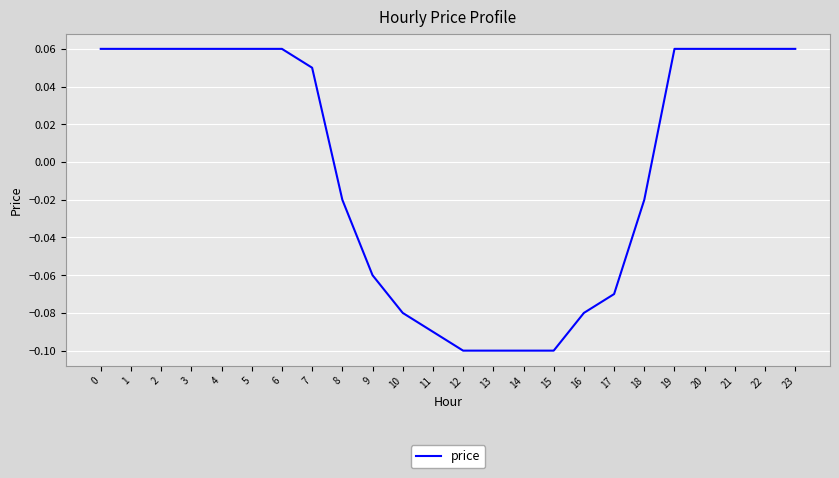

What is the difference between the maximum and second lowest values?

0.2